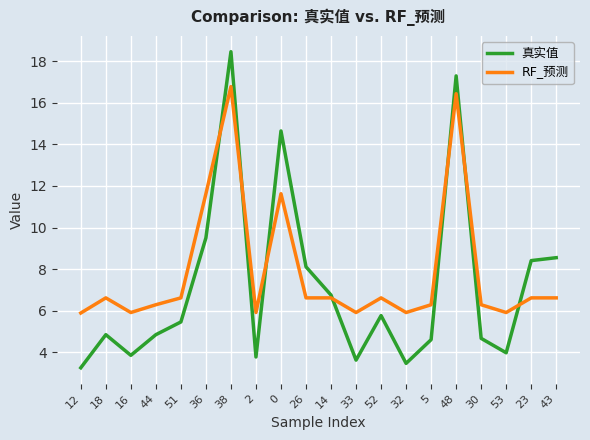

What position from the left is 36?

6